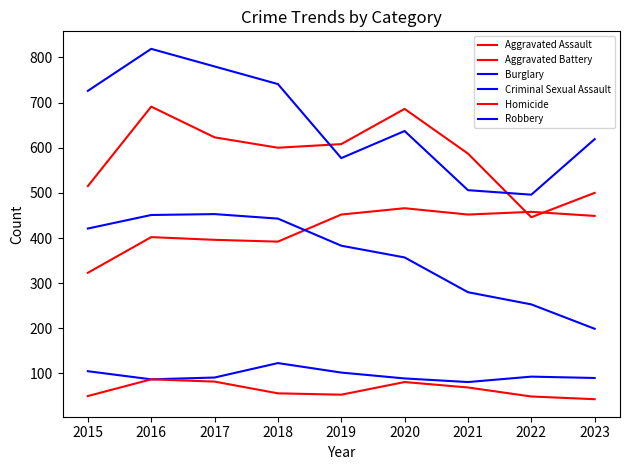

At how many categories does at least one series exceed 302?

9